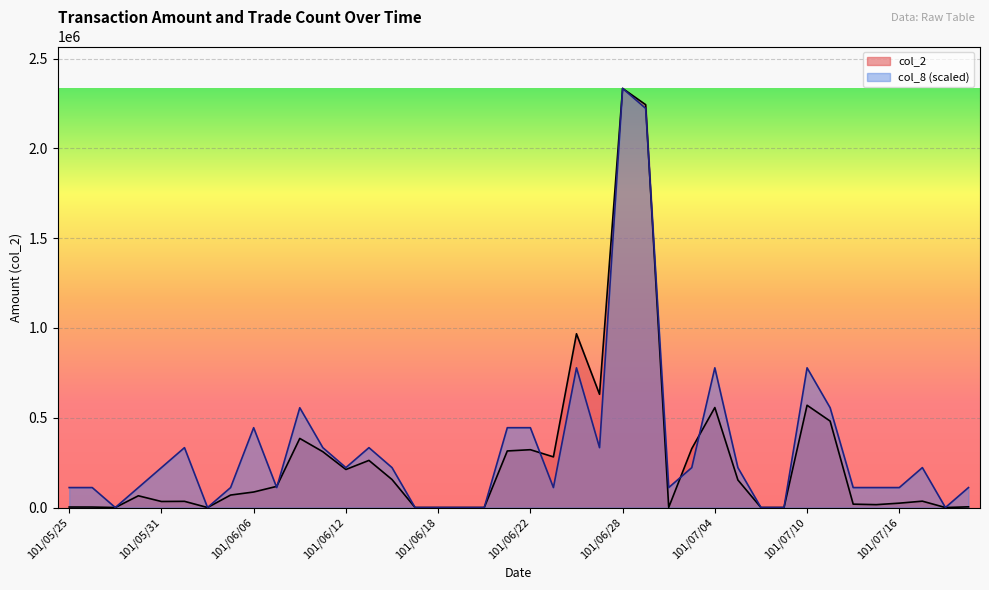

Where do col_2 and col_8 first cross each other?

101/06/06 and 101/06/07